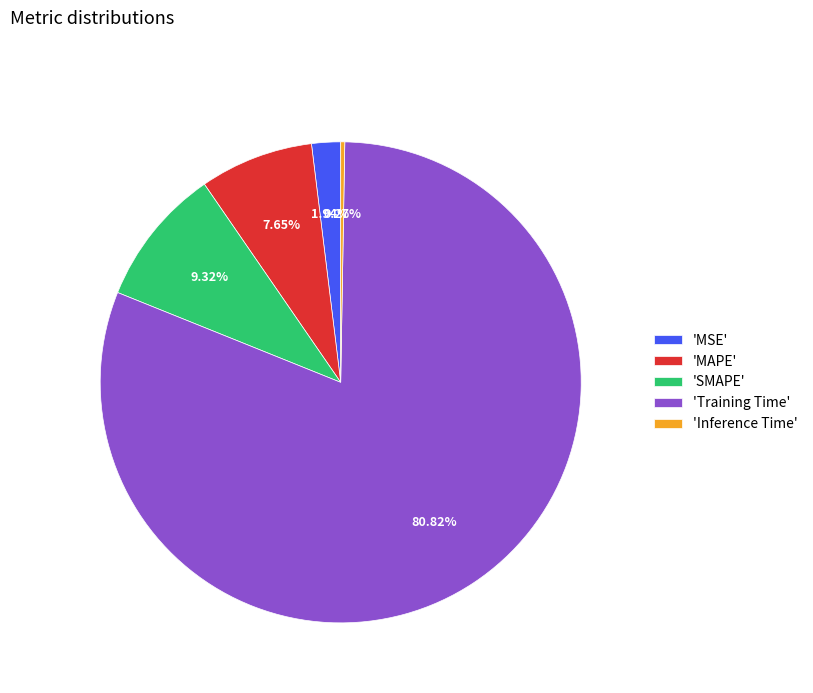

Is there any slice that represents more than half of the pie?

Yes